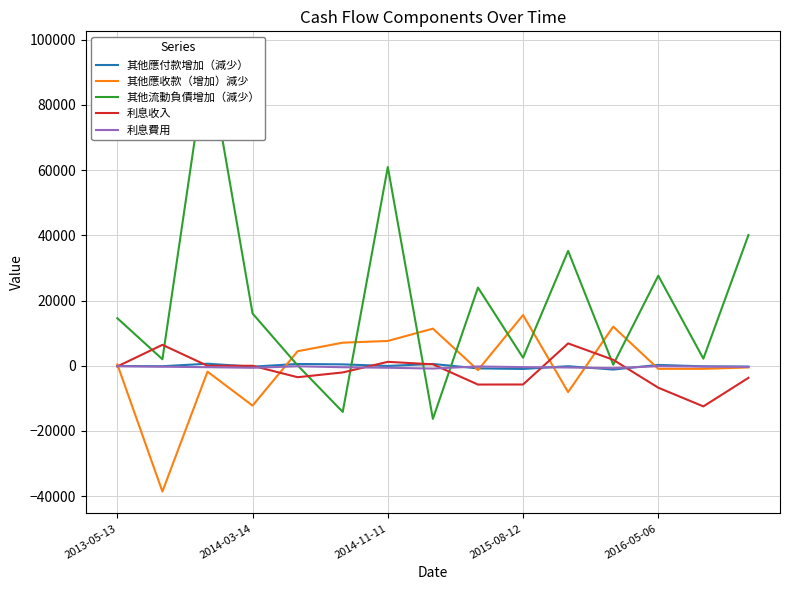

At which label does 利息費用 reach its peak?

2016-05-06